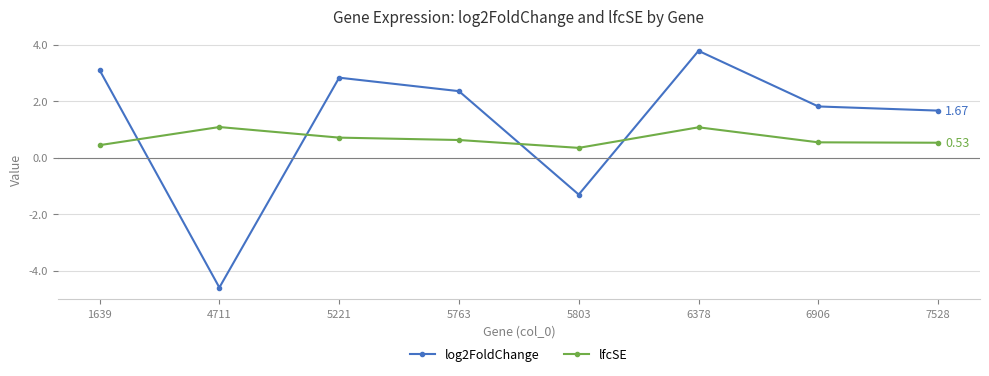

Is the value of log2FoldChange at 6906 greater than the value of lfcSE at 4711?

Yes